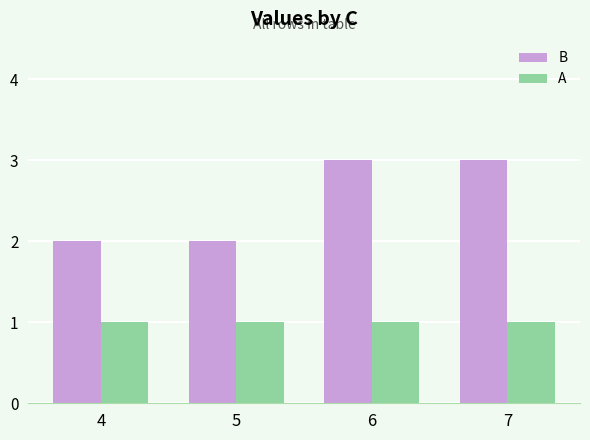

At how many categories does at least one series exceed 1?

4